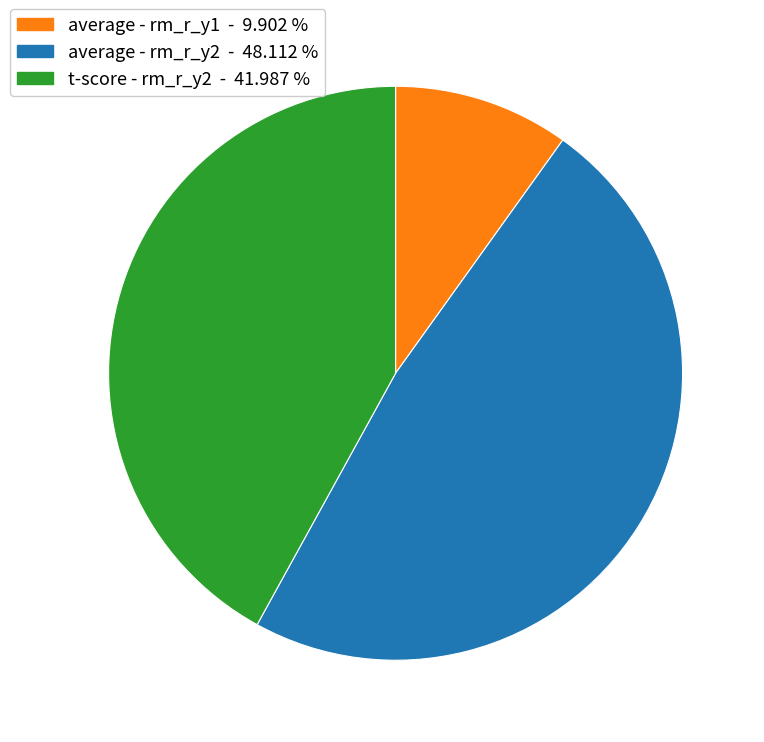

Is there any slice that represents more than half of the pie?

No